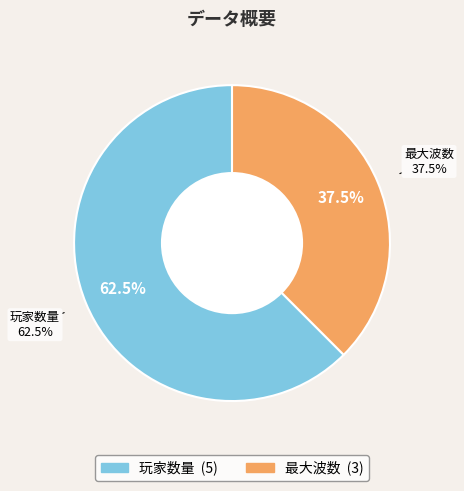

Rank the categories by value from lowest to highest.

最大波数, 玩家数量